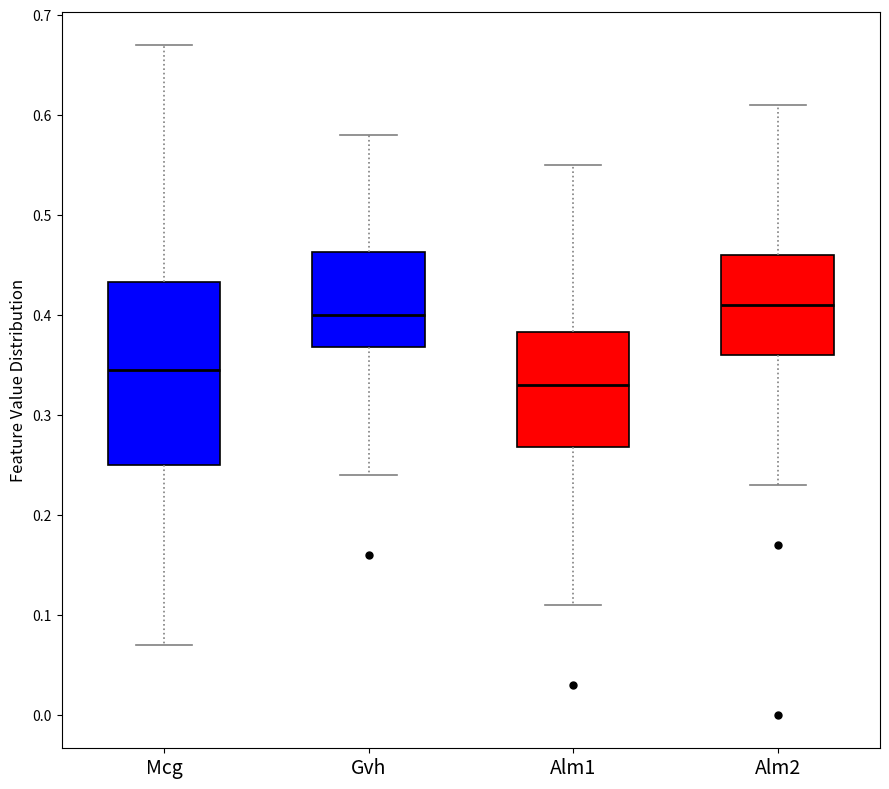

Comparing the boxes themselves (not the whiskers), which one is the tallest?

Mcg